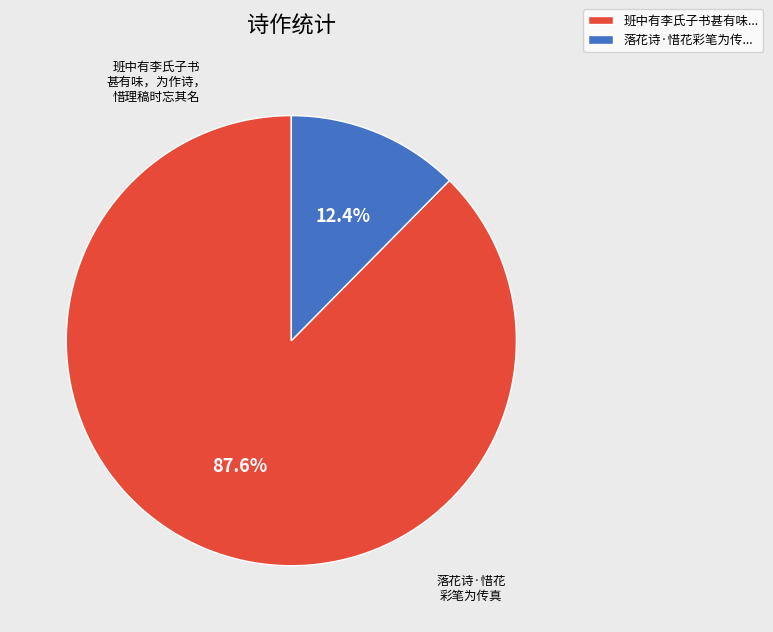

Which category has the smallest portion of the pie?

落花诗·惜花彩笔为传...